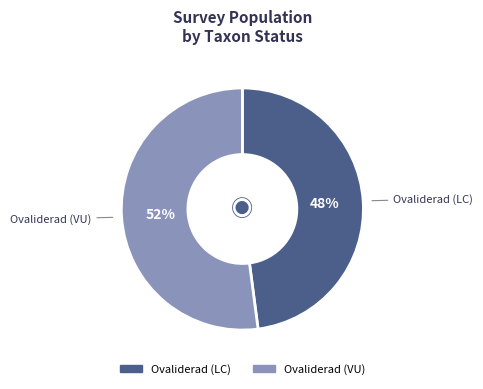

Rank the categories by value from highest to lowest.

Ovaliderad (VU), Ovaliderad (LC)